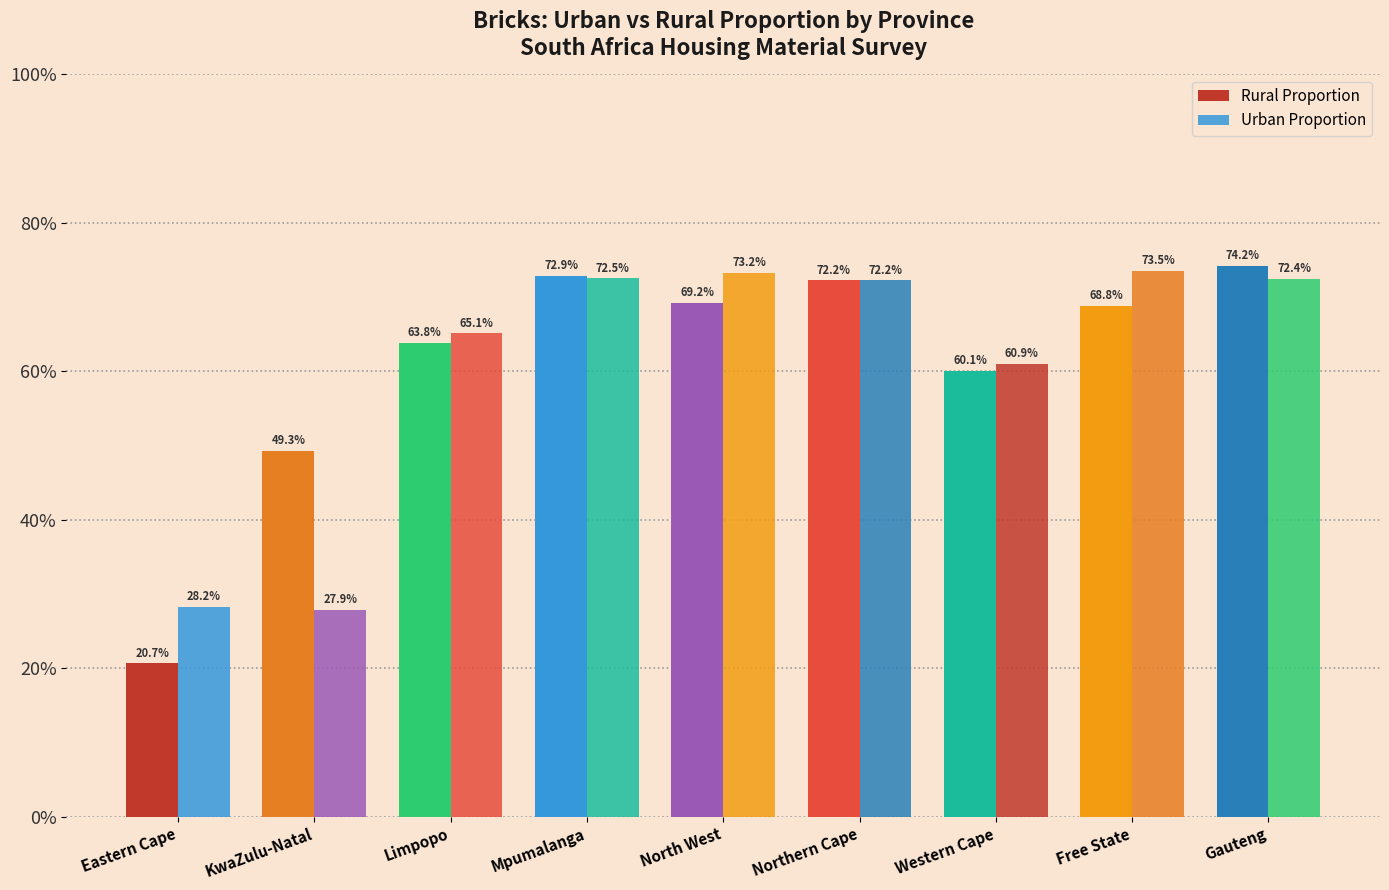

Does the chart contain stacked bars?

No